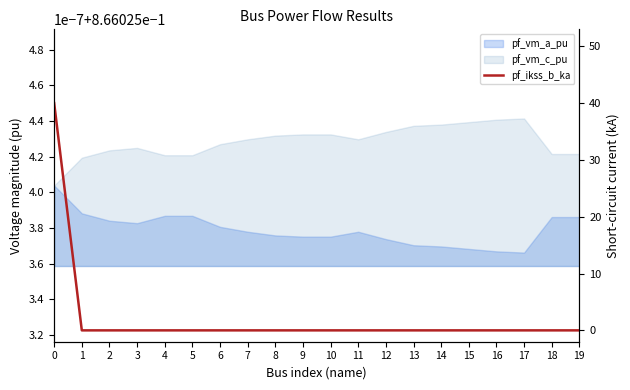

What is the difference between the maximum and minimum values?

40.0